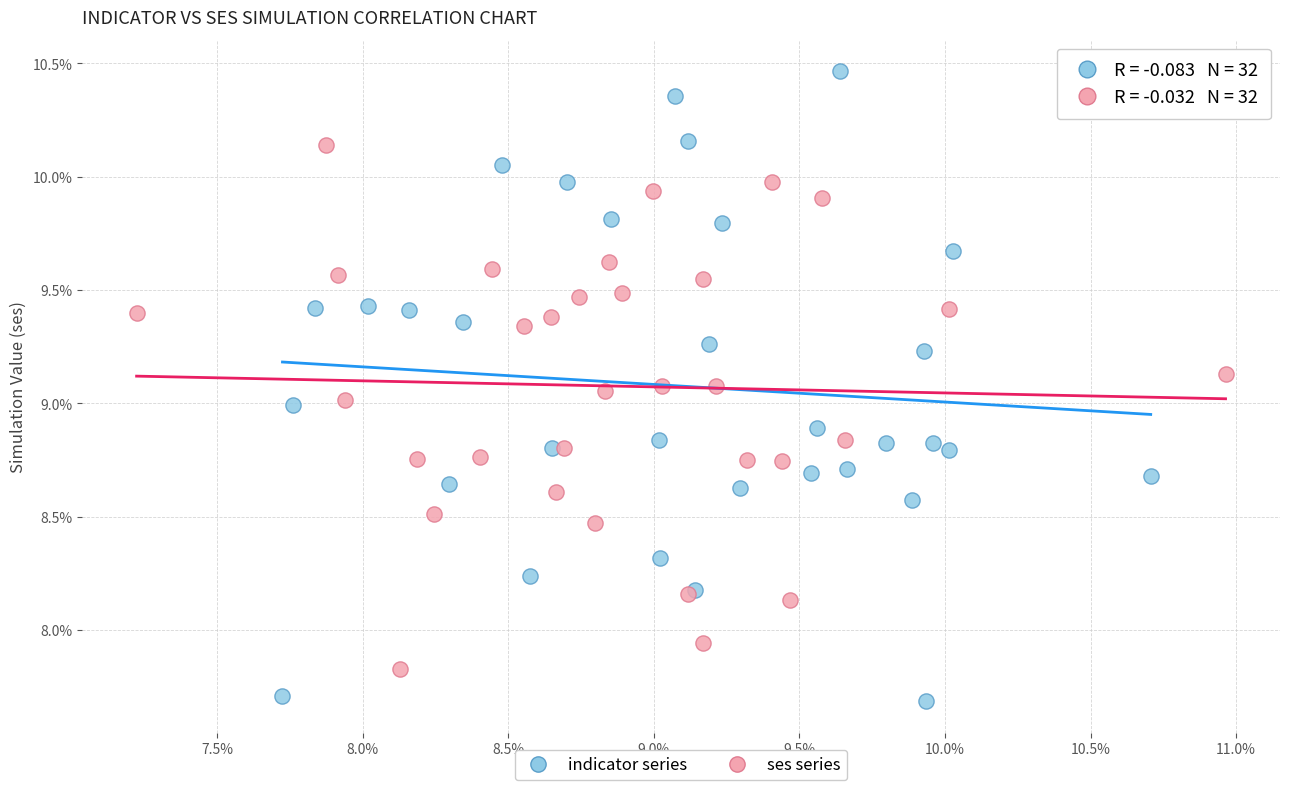

Which series contains the highest Y value?

indicator series